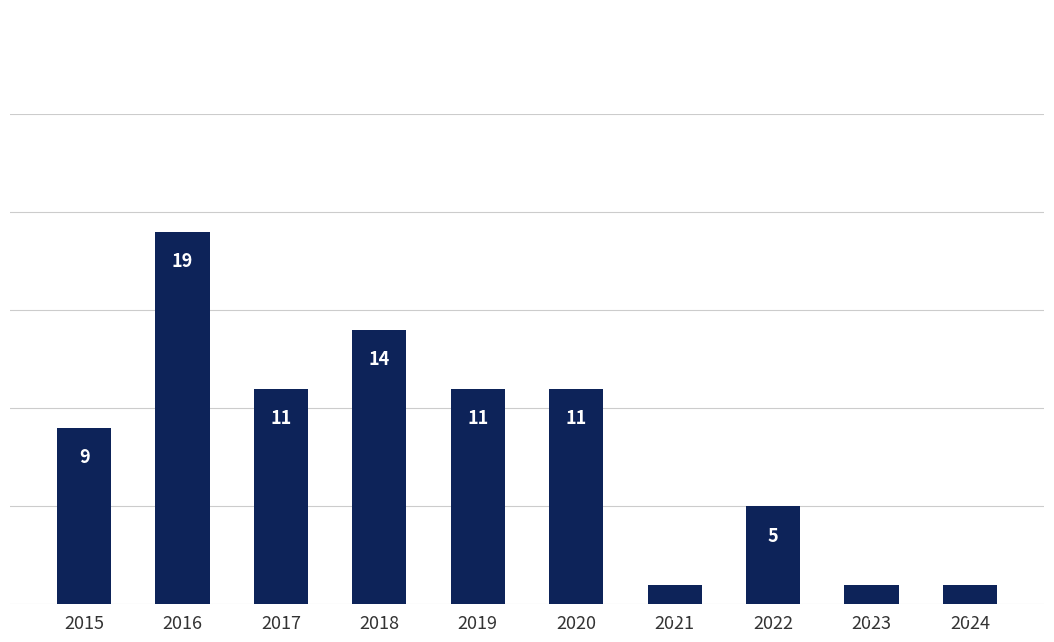

Which category has the highest value across all series?

2016